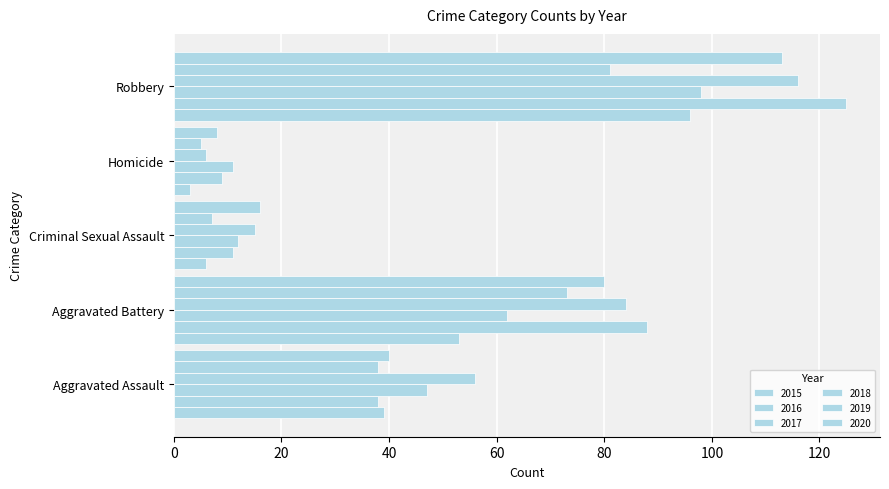

How many values in the 2019 series are below 38?

2